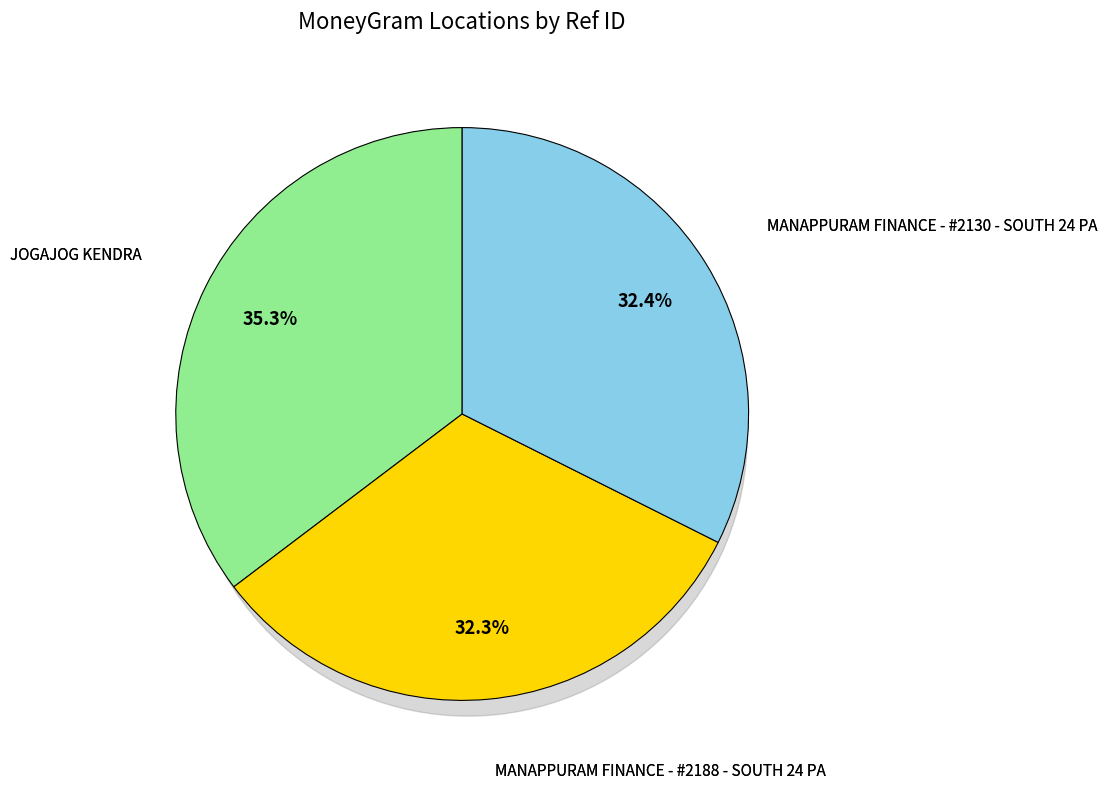

Do MANAPPURAM FINANCE - #2130 - SOUTH 24 PA and MANAPPURAM FINANCE - #2188 - SOUTH 24 PA together represent more than half of the pie?

Yes